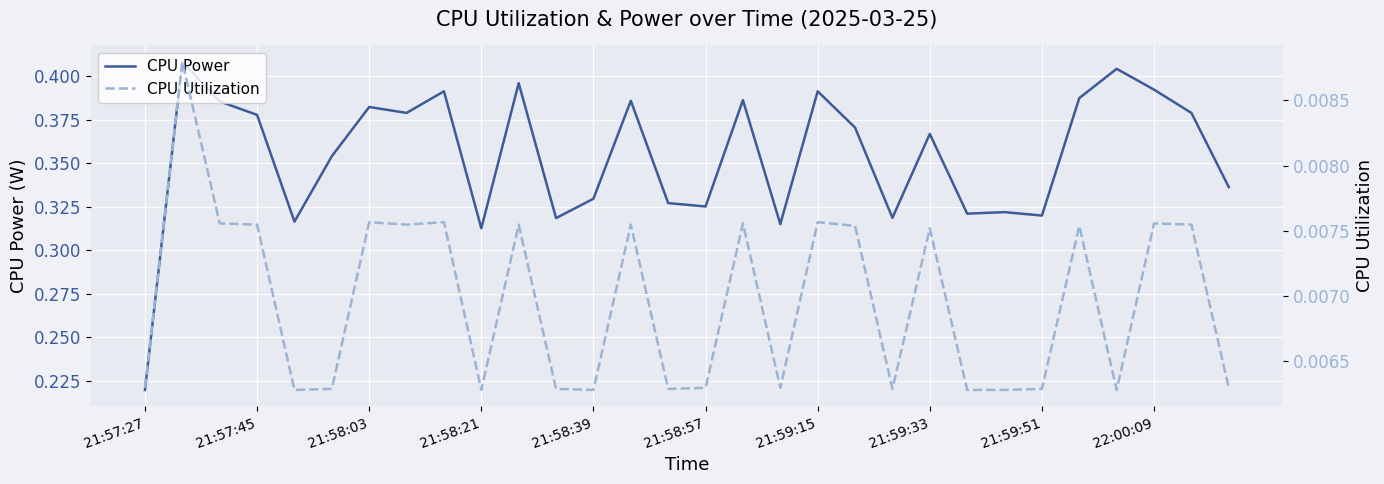

How many series are shown in this chart?

2